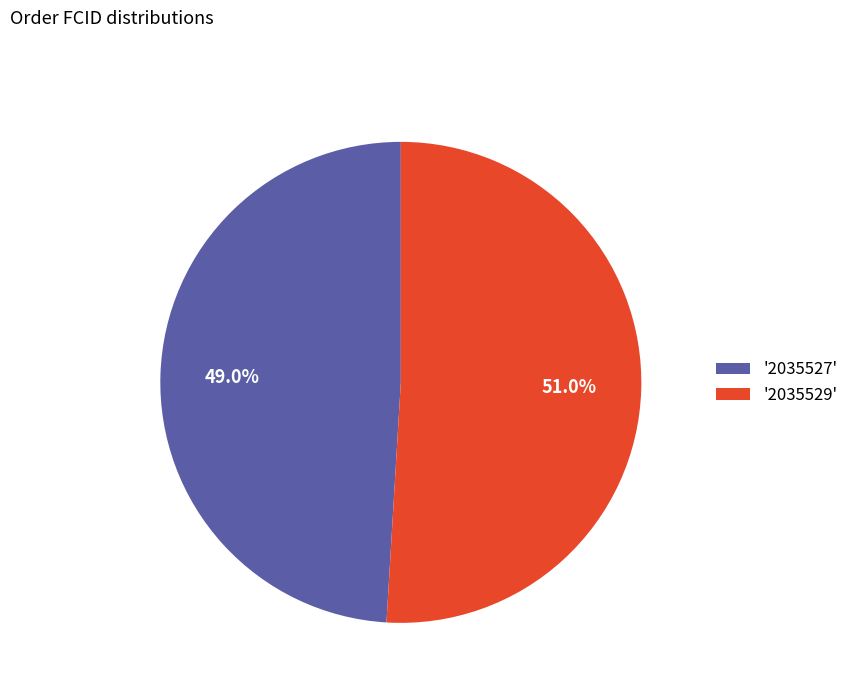

Is there a majority slice in this chart?

Yes